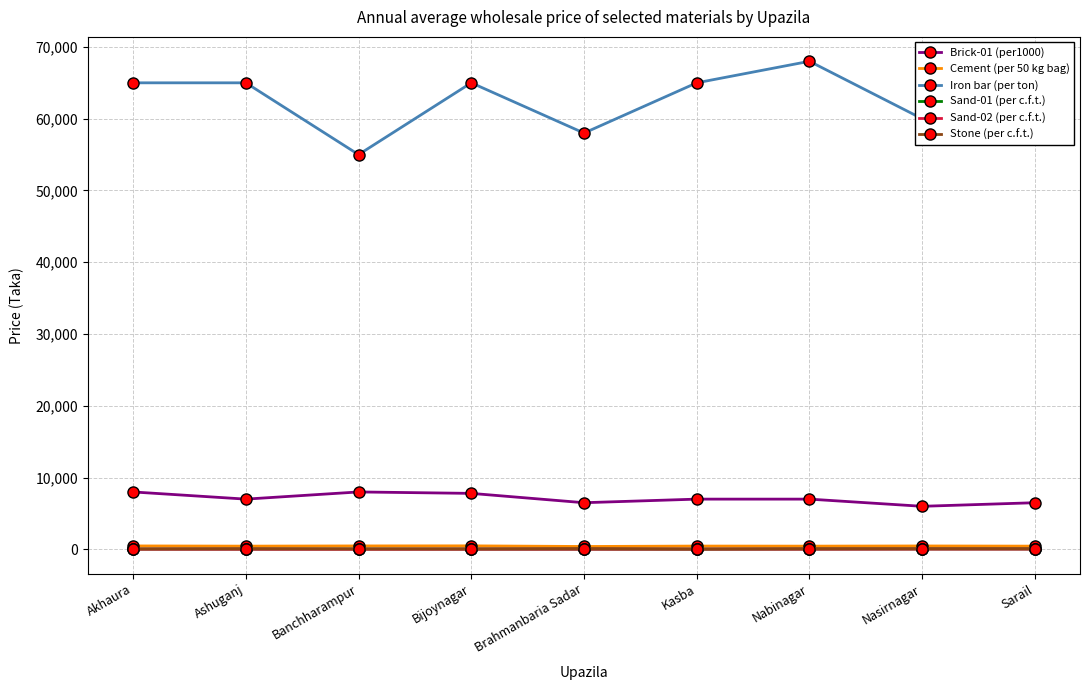

In Sand-02 (per c.f.t.), how many points are lower than both neighbors (excluding endpoints)?

3